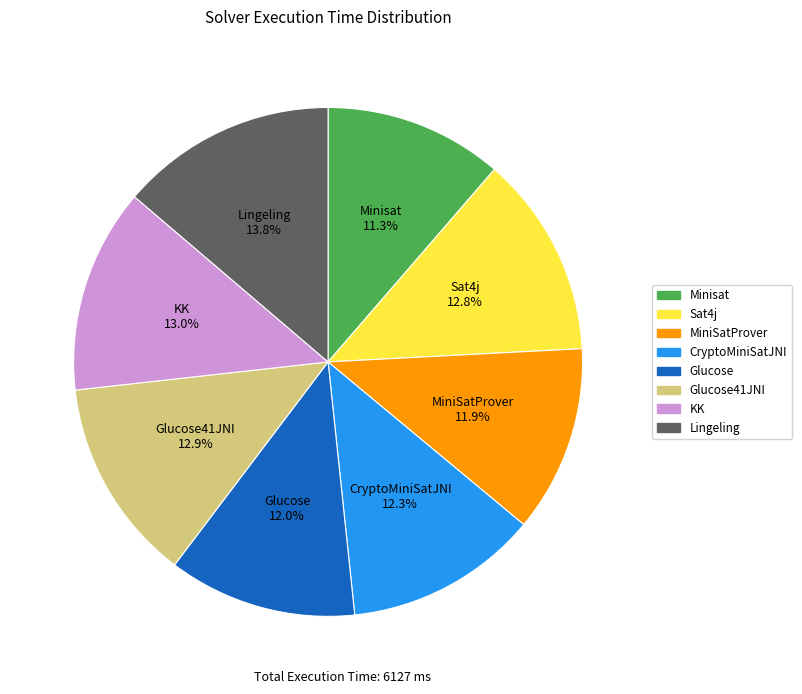

Is there a majority slice in this chart?

No